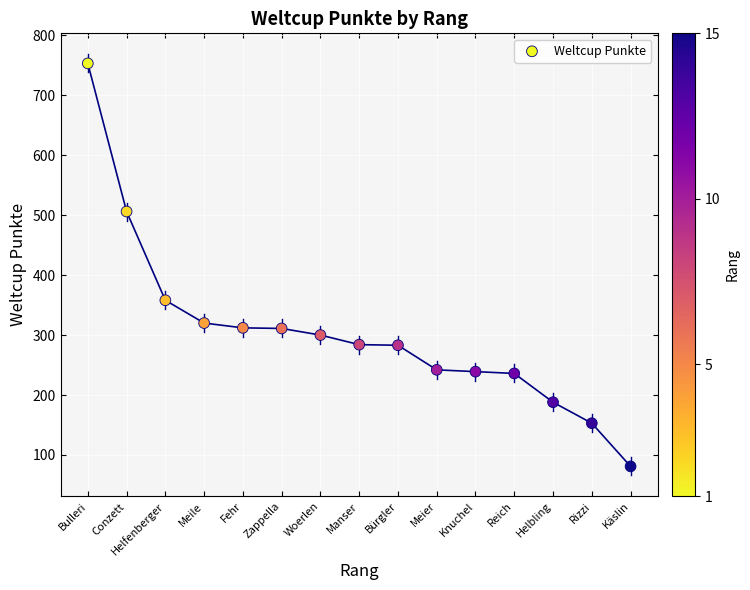

What is the range of X values (max minus min)?

14